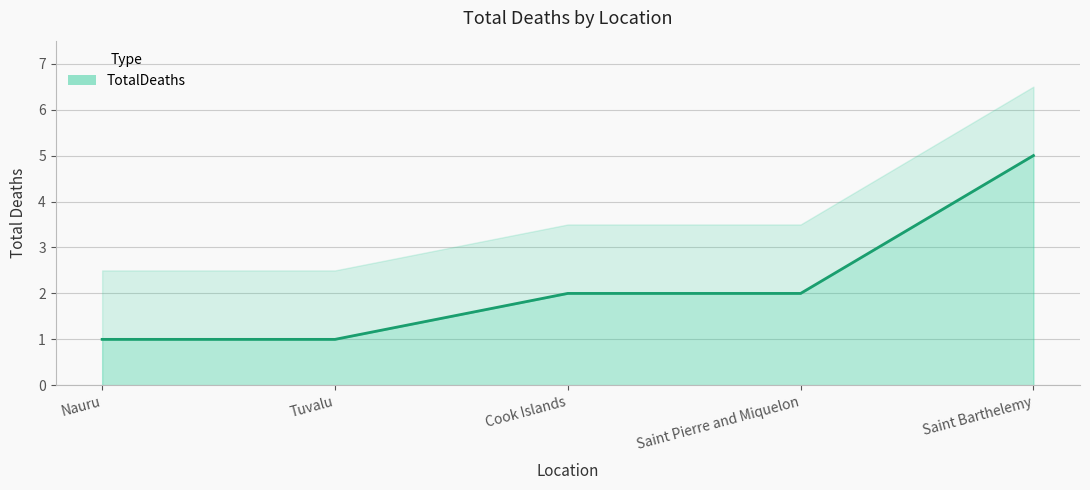

Approximately how many times larger is the value at Tuvalu compared to Cook Islands?

0.5